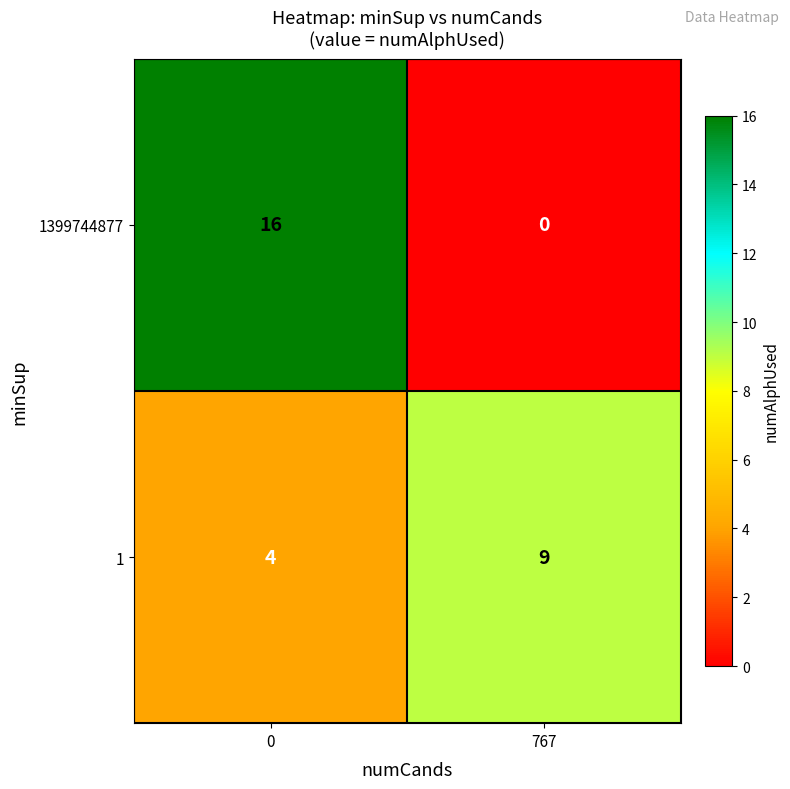

Which label corresponds to the smallest value in the chart?

767